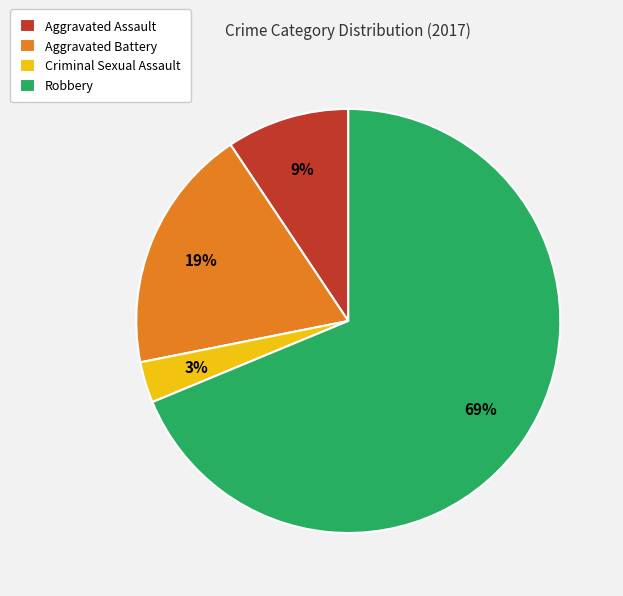

Is Aggravated Assault the majority of the pie?

No